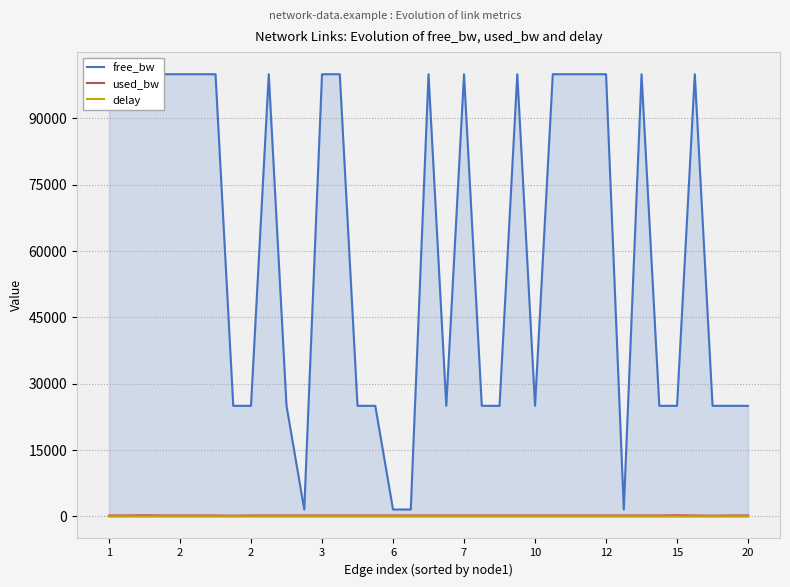

Reading left to right, transcribe all the data shown in this chart.

free_bw: 99999.8	99999.8	99999.8	99999.8	99999.8	99999.8	99999.8	24999.9	24999.8	99999.8	24999.8	1549.8	99999.8	99999.8	24999.8	24999.8	1549.8	1549.8	99999.8	24999.8	99999.8	24999.8	24999.8	99999.8	24999.8	99999.8	99999.8	99999.8	99999.8	1549.8	99999.8	24999.8	24999.8	99999.8	24999.9	24999.8	24999.8
used_bw: 192.7	192.7	248.9	192.7	192.7	192.7	192.7	144.5	192.7	192.7	192.7	192.7	192.7	192.7	192.7	192.7	192.7	192.7	192.7	192.7	192.7	192.7	192.7	192.7	192.7	192.7	192.7	192.7	192.7	192.7	192.7	192.7	248.9	192.7	144.5	192.7	192.7
delay: 0.9	1.6	1.5	1.1	1.3	1.2	1.1	0.9	1.6	1.2	1.0	1.3	1.1	1.2	1.0	0.9	1.1	1.6	1.8	2.0	1.5	1.1	0.9	1.5	1.3	1.6	1.2	1.8	1.5	1.3	1.6	1.7	1.1	1.2	1.3	1.0	1.5